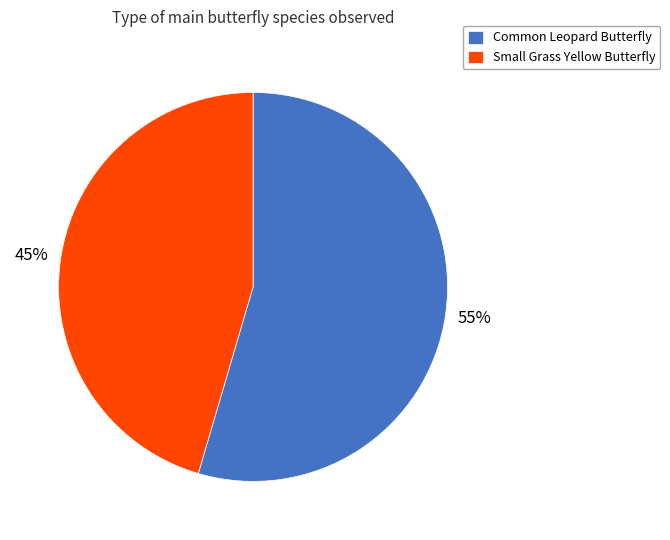

Does any single category account for the majority?

Yes